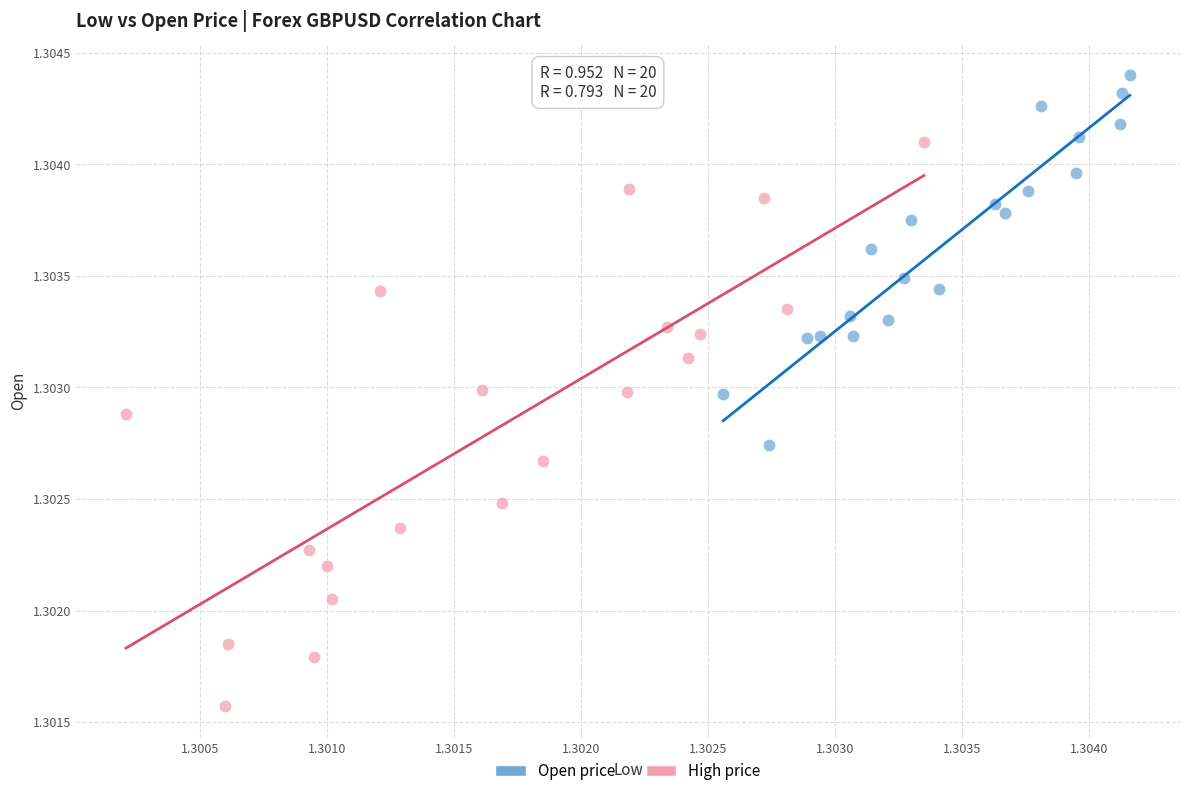

What are all the series names shown in the legend?

Open price, High price